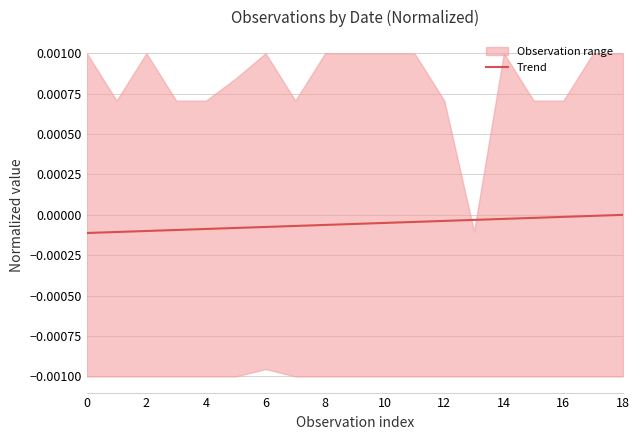

Between 13 and 0, which is larger?

13